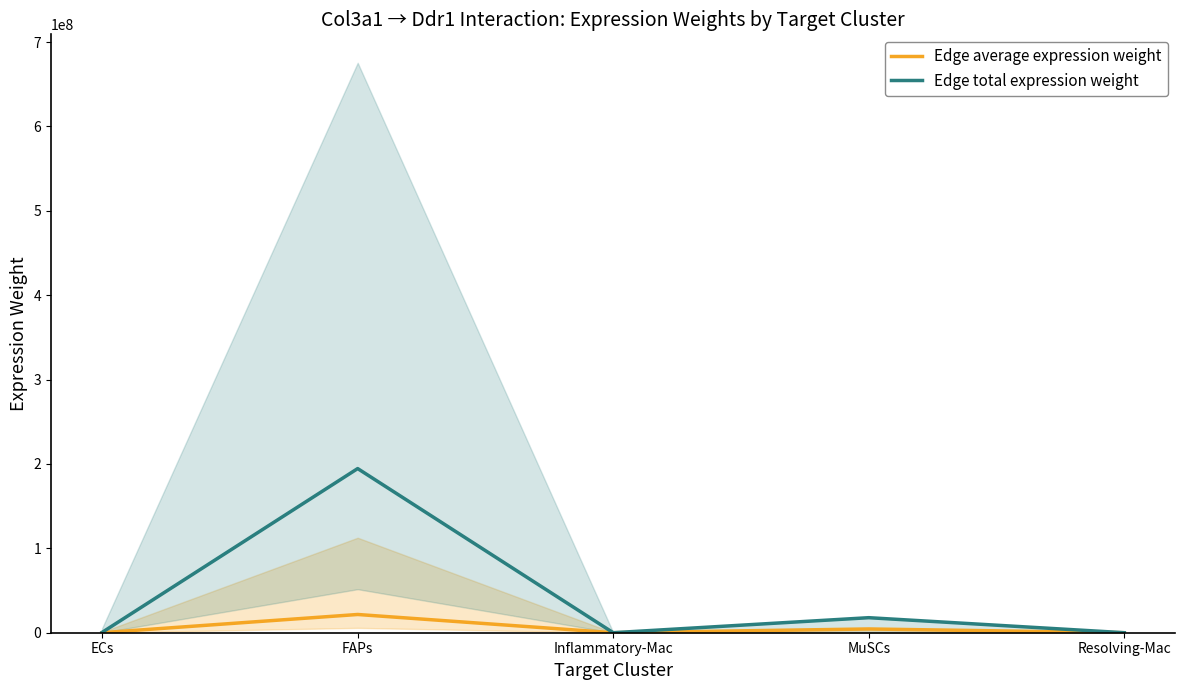

What is the average value of the Edge average expression weight series?

5224092.1